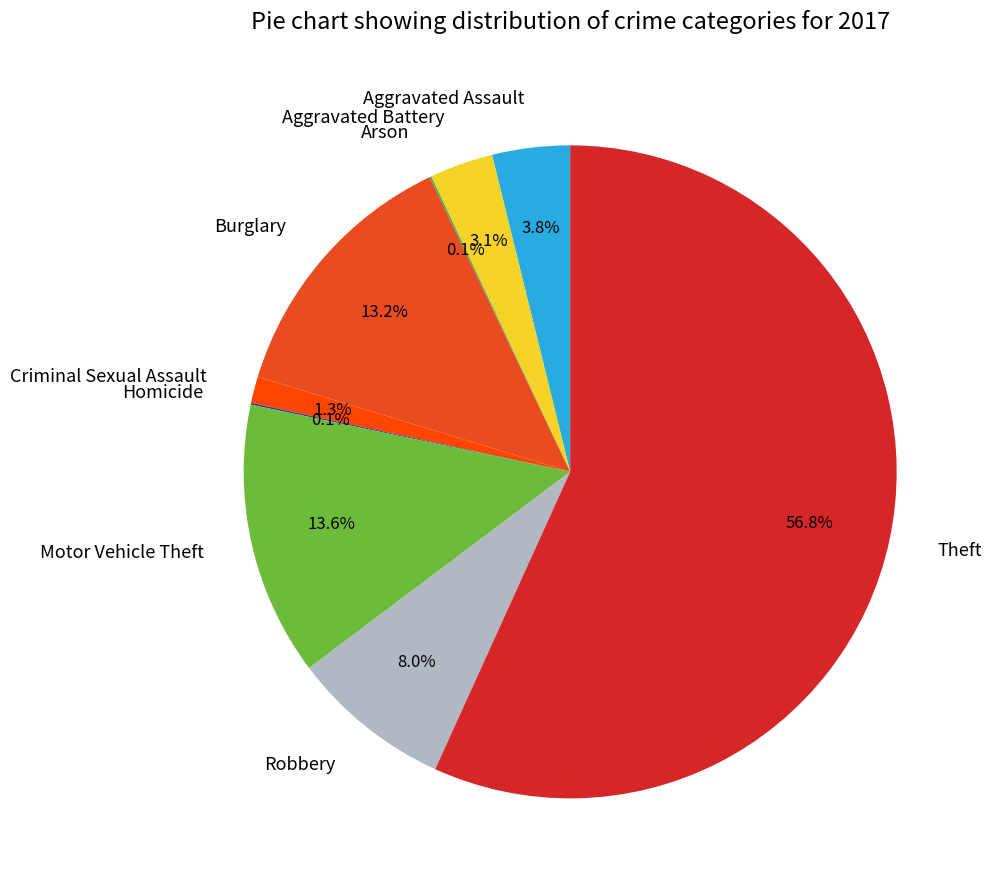

Is there a majority slice in this chart?

Yes